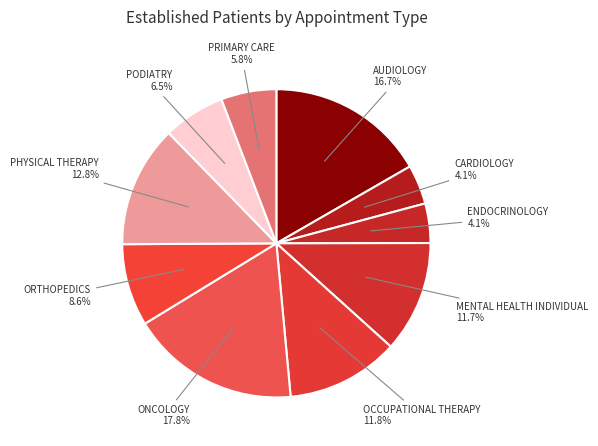

How many segments does this pie chart have?

10